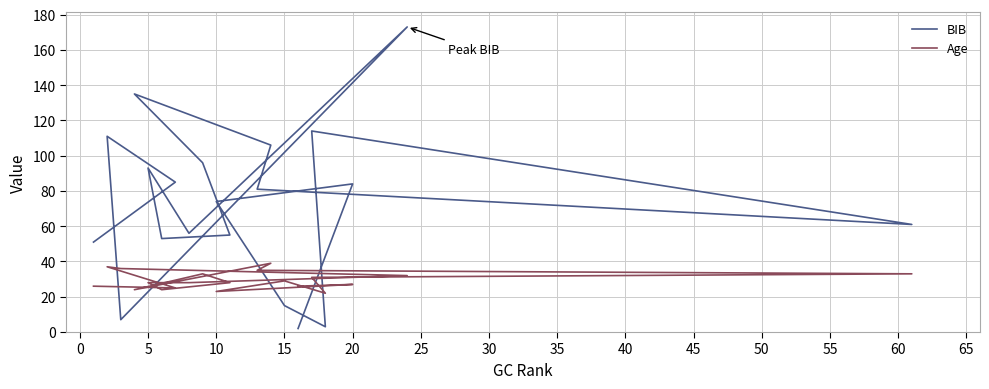

At how many categories does at least one series exceed 84?

8